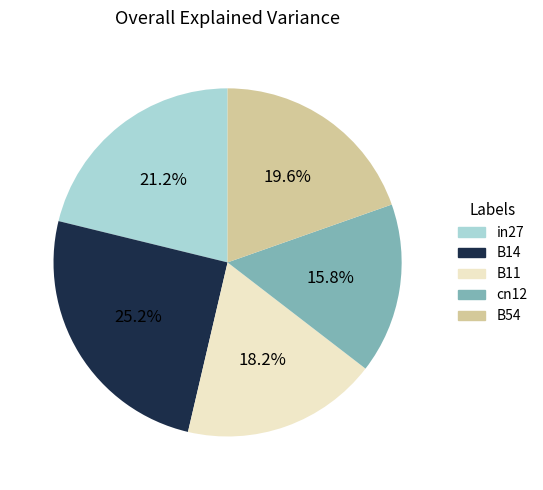

Rank the categories by value from highest to lowest.

B14, in27, B54, B11, cn12